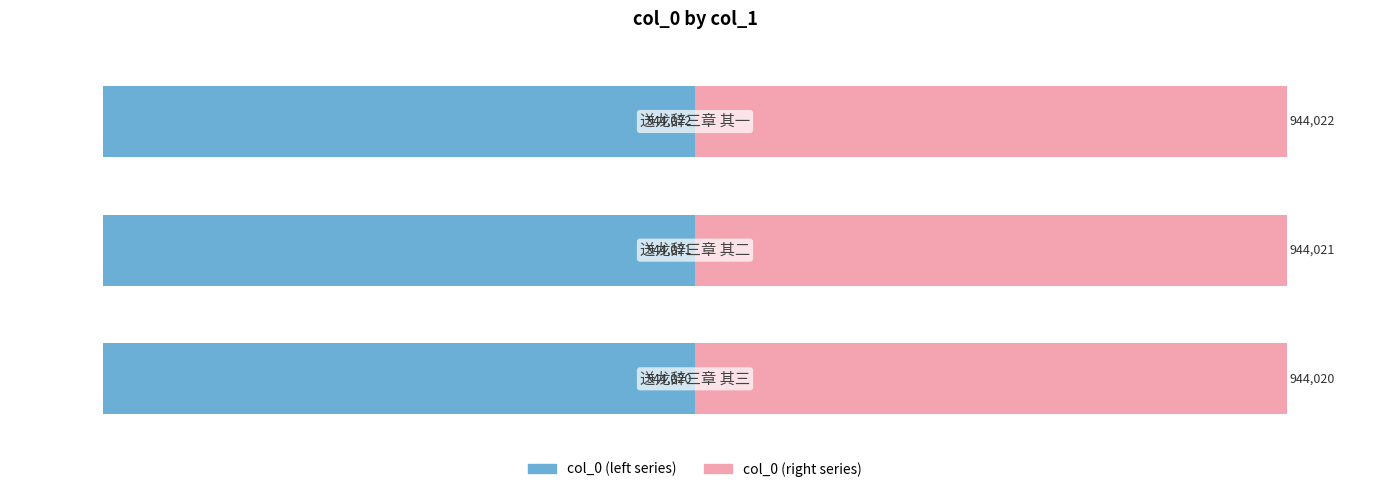

What is the value of the col_0 (left) bar at the 1st from the left?

-95.0